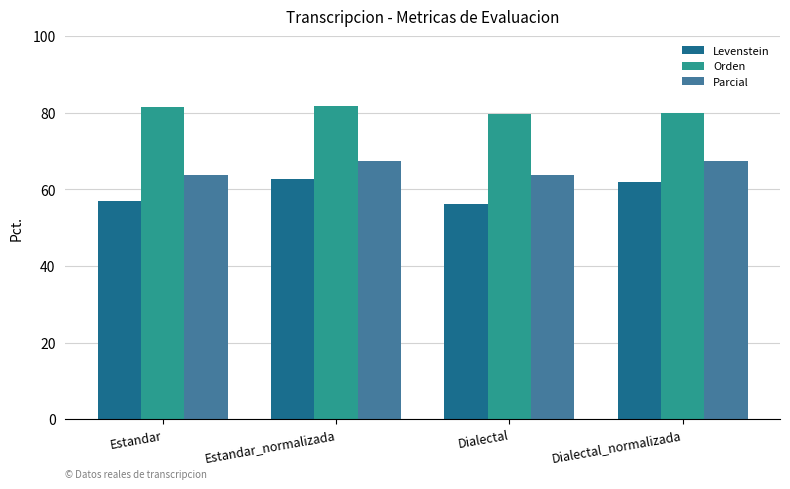

How many bars are there in each group?

3